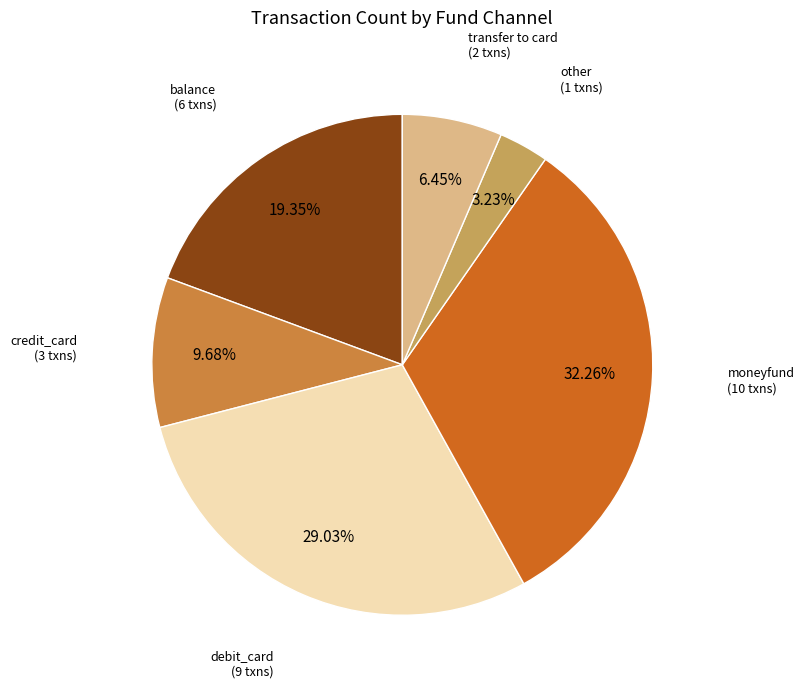

Is there any slice that represents more than half of the pie?

No